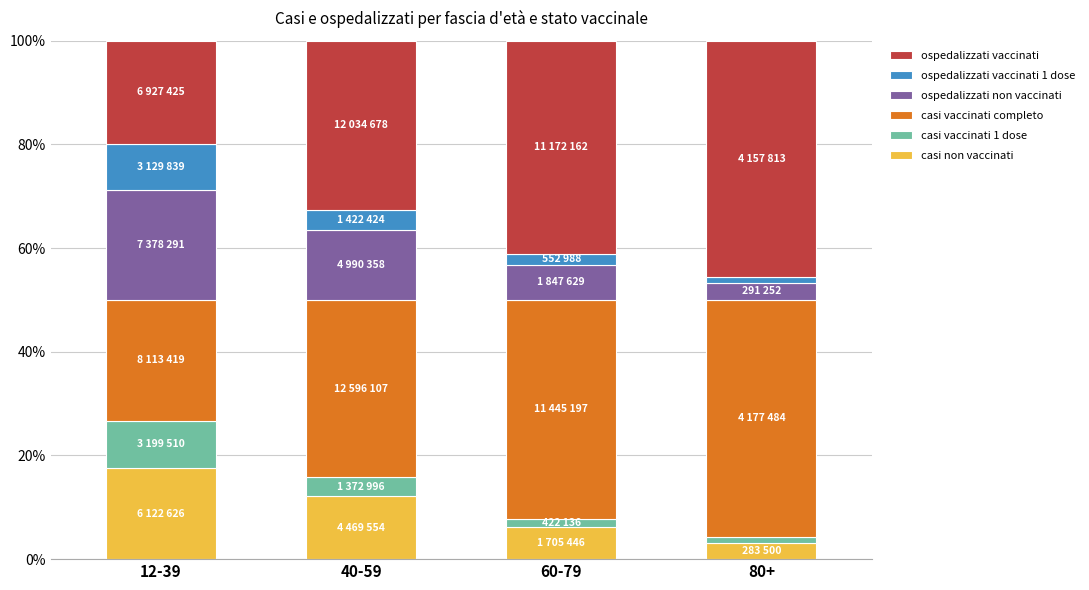

Which category has the lowest value in the casi non vaccinati series?

80+